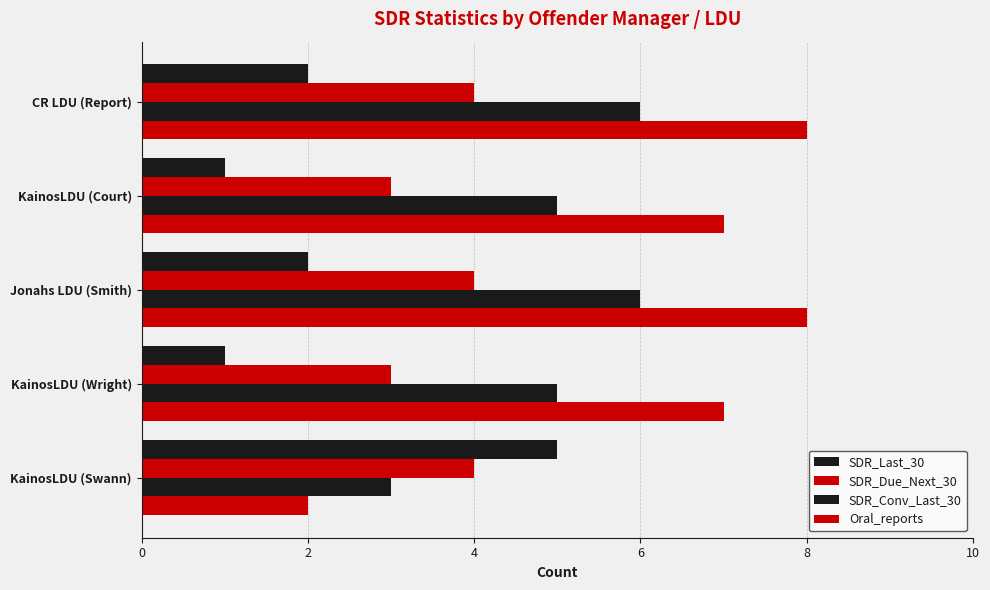

Count the number of data series in this chart.

4